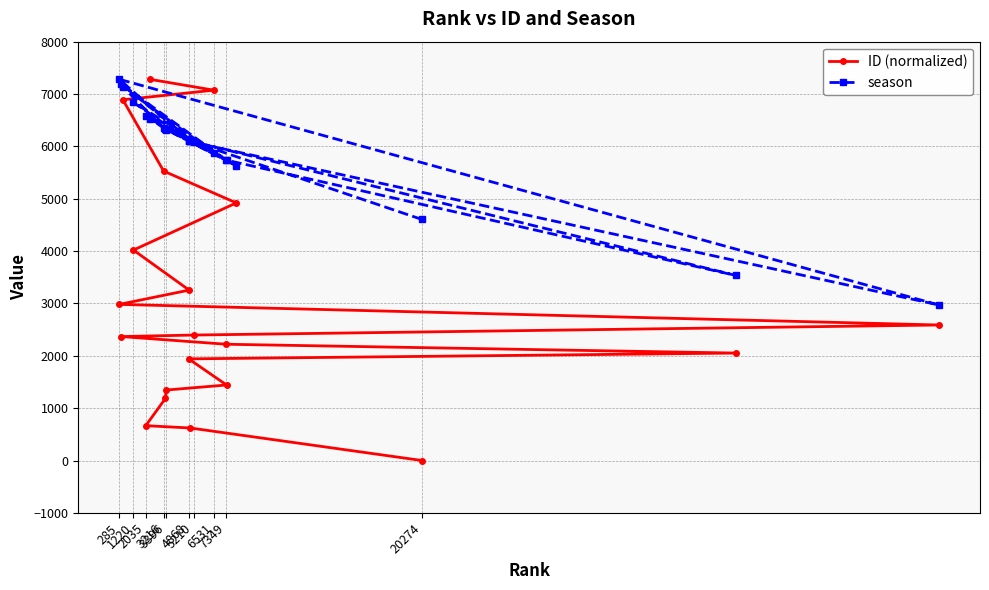

Which series has the largest total across all categories?

season